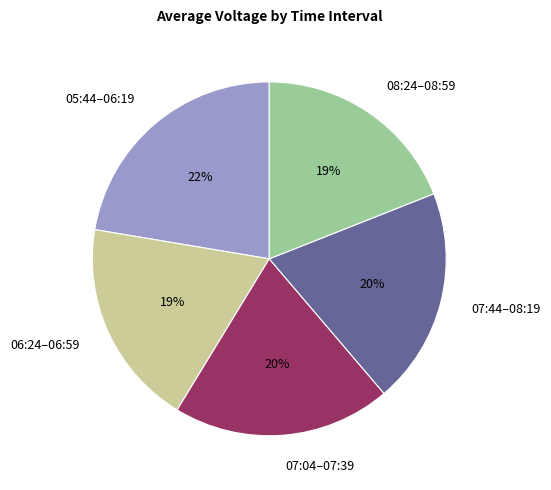

The 05:44–06:19 slice represents 22% of the pie. True or false?

True